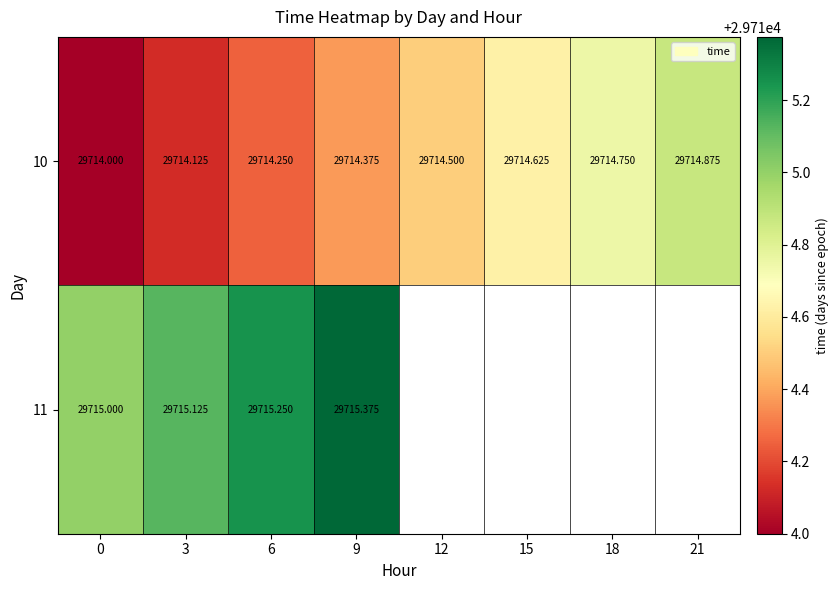

At 6, list the series in order from largest to smallest.

11, 10